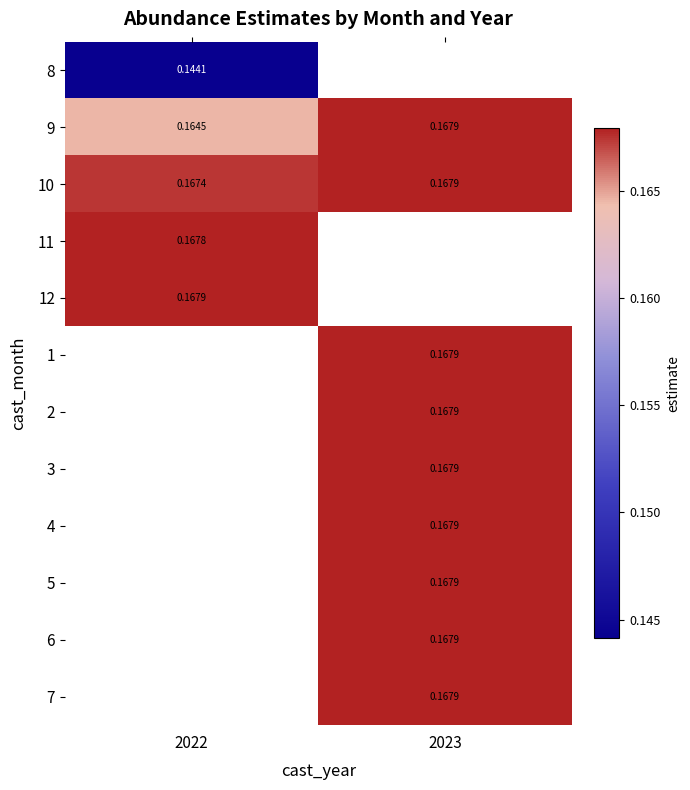

Rank the series by their average value, from lowest to highest.

8, 9, 10, 11, 12, 1, 2, 3, 4, 5, 6, 7